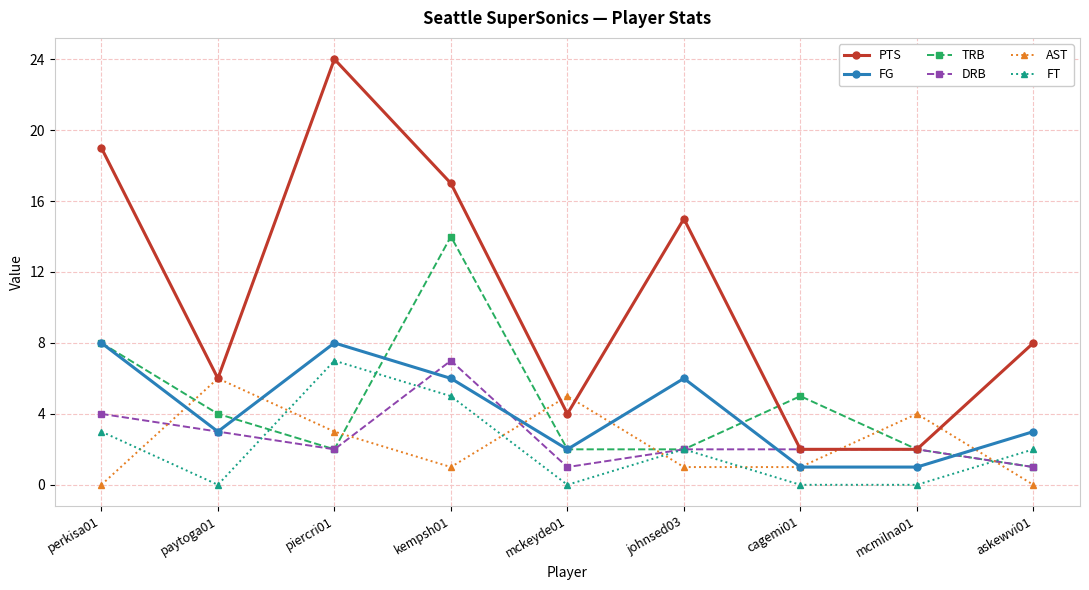

What is the maximum value for AST?

6